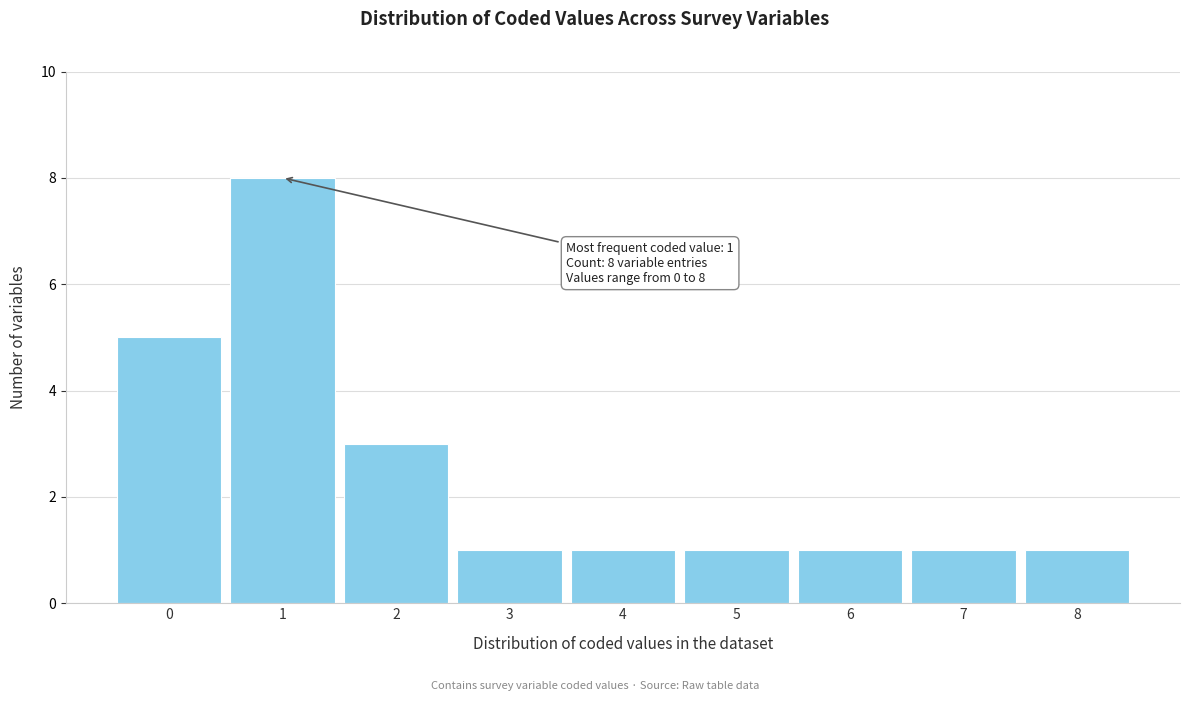

Which range on the x-axis has the tallest bar?

0.5 to 1.5